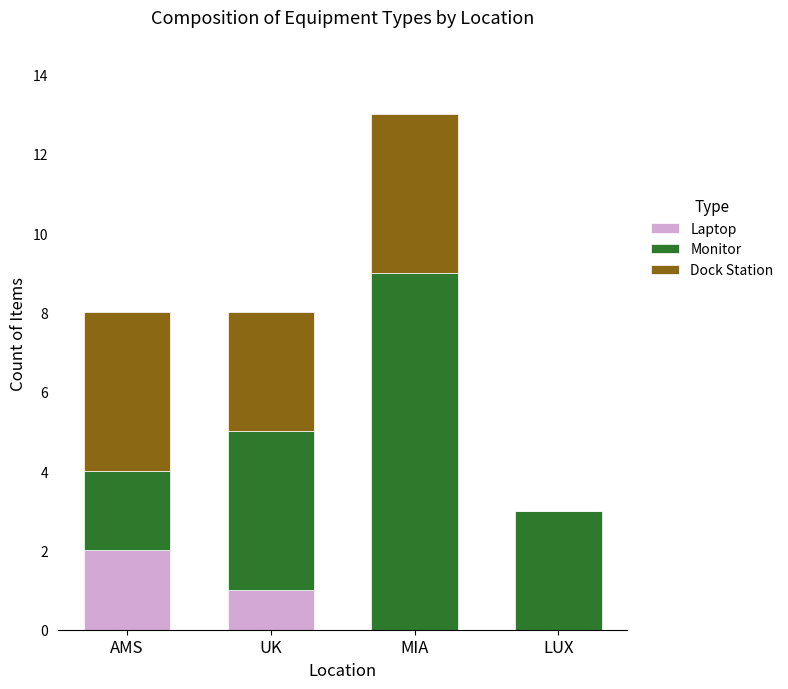

What is the sum of all Laptop values?

3